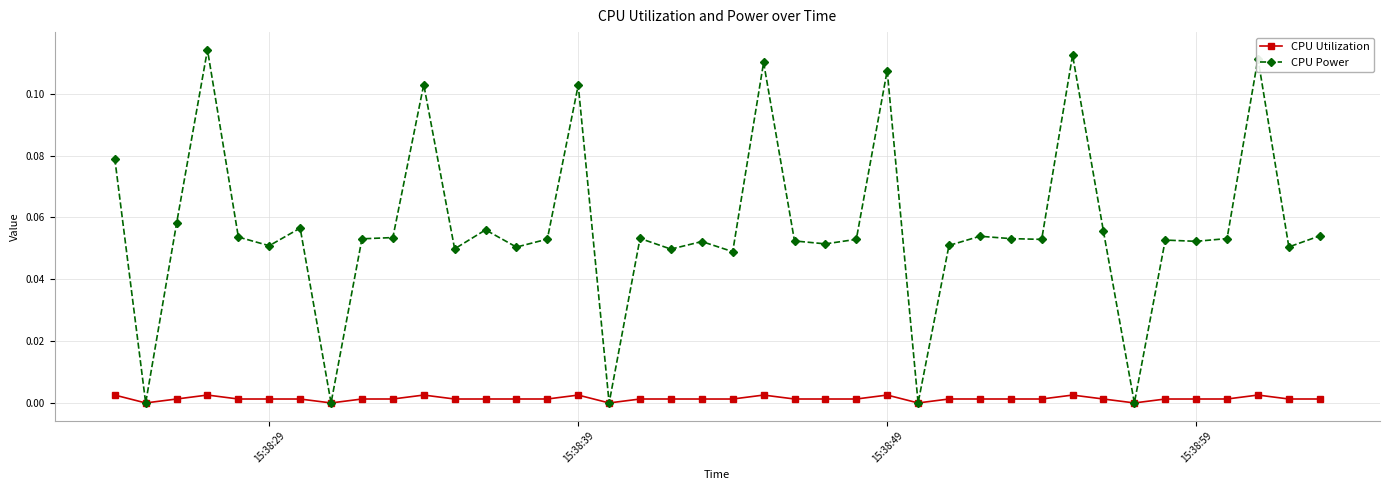

Which series has the largest range (max minus min)?

CPU Power